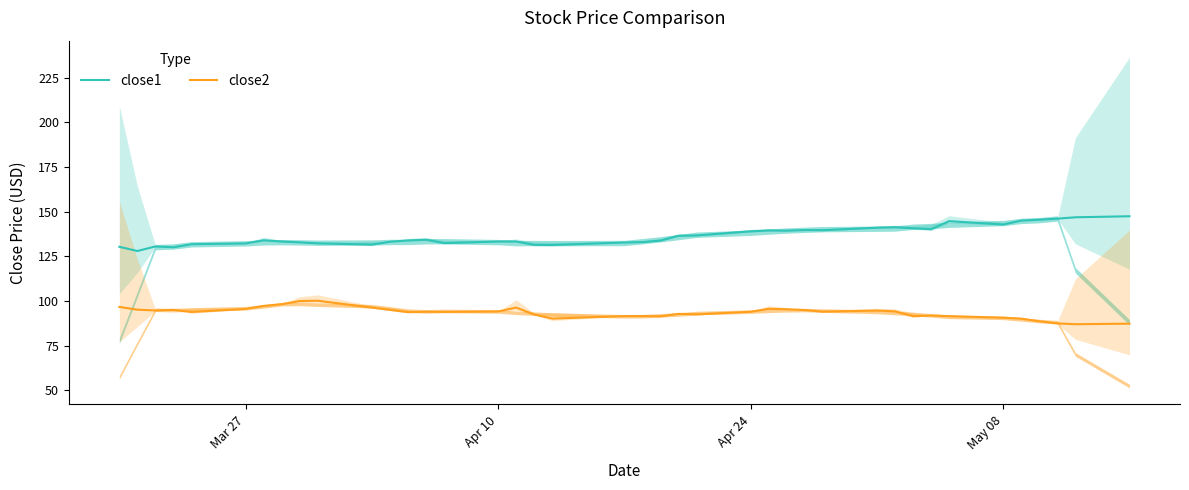

True or false: close1 has more than 1 interior local peaks.

True